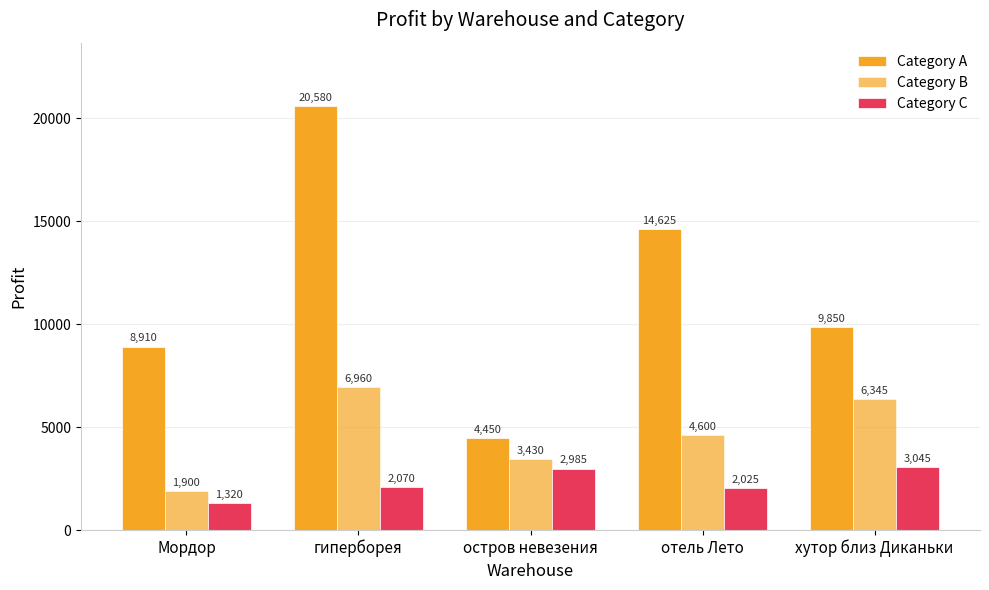

Are the bars grouped side by side (vs. stacked)?

Yes